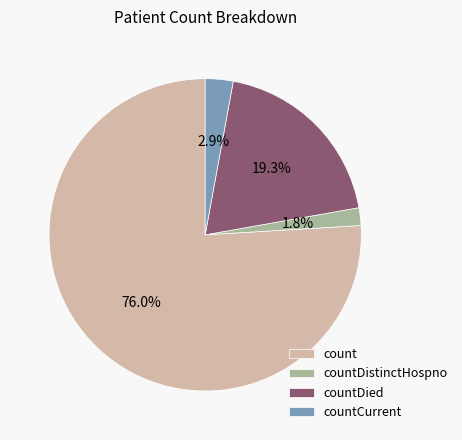

How many slices are in this pie chart?

4